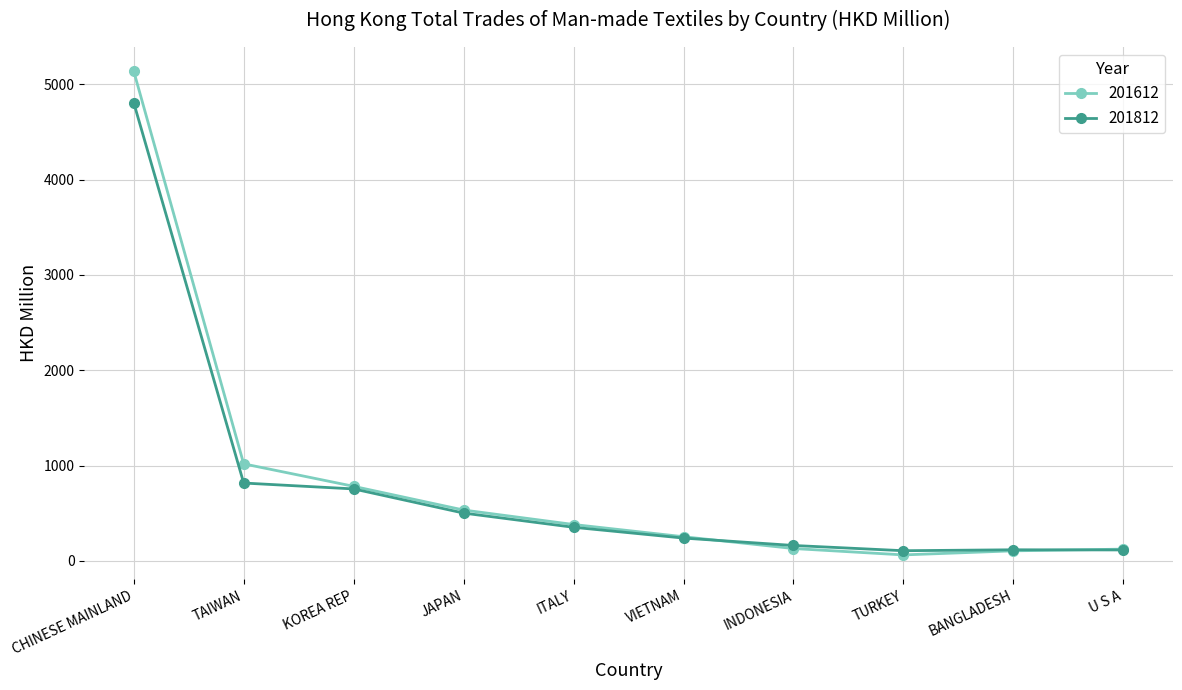

What is the minimum value for 201612?

62.3